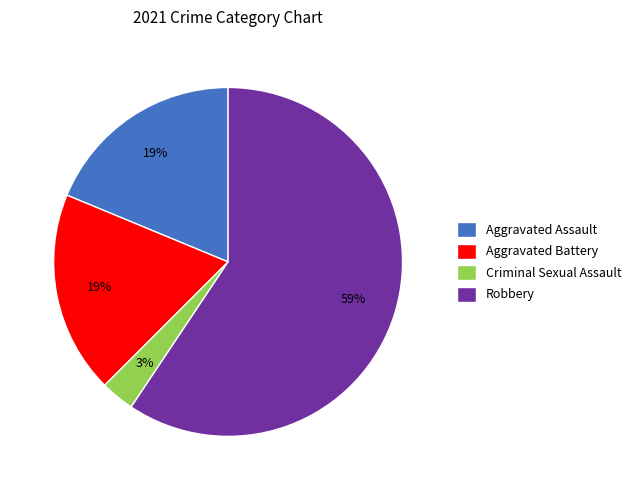

Is it true that Aggravated Assault is 14% of the pie?

False